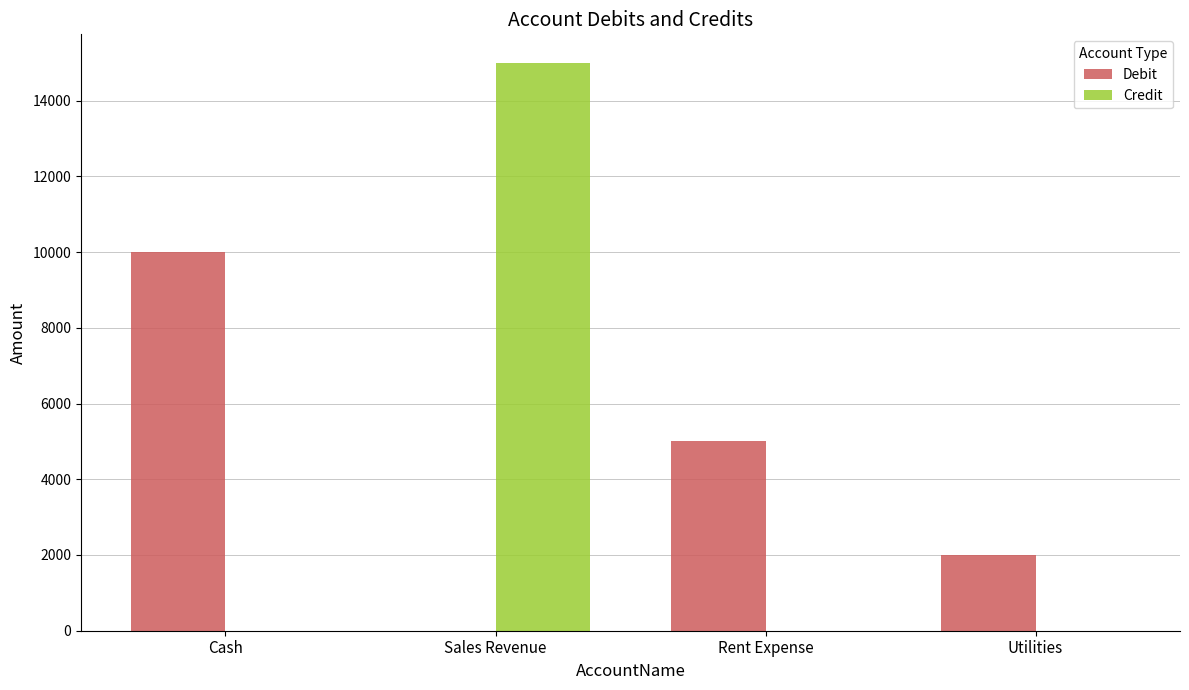

Is the value of Credit at Sales Revenue greater than the value of Debit at Cash?

Yes